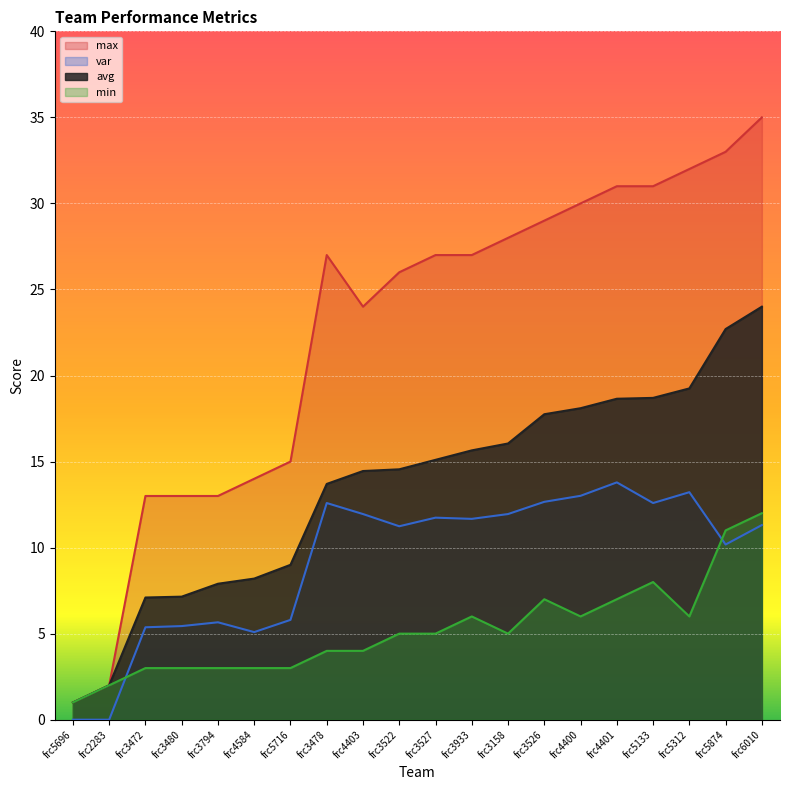

Where do min and var first cross each other?

frc2283 and frc3472